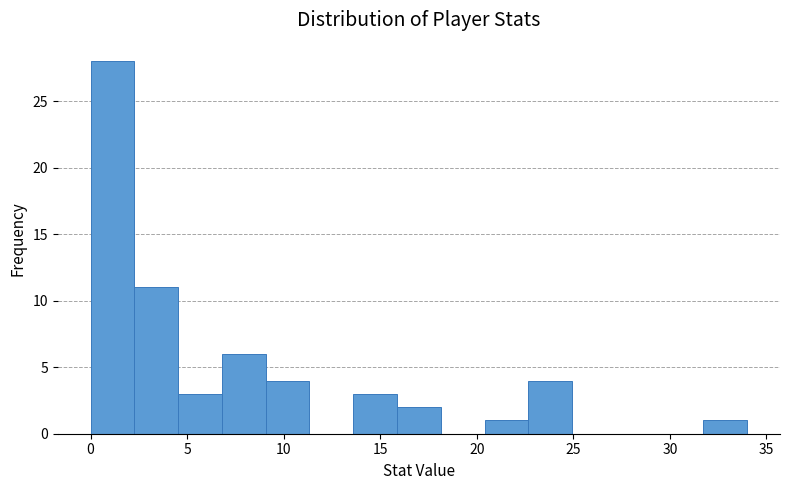

Reading left to right, list every bar in this chart as the range it spans on the x-axis followed by its height. Neither the bar edges nor the heights are printed on the chart, so give them approximately, as read against the axes.

0.0 to 2.5: 28
2.5 to 4.5: 11
4.5 to 7.0: 3
7.0 to 9.0: 6
9.0 to 11.5: 4
11.5 to 13.5: 0
13.5 to 16.0: 3
16.0 to 18.0: 2
18.0 to 20.5: 0
20.5 to 22.5: 1
22.5 to 25.0: 4
25.0 to 27.0: 0
27.0 to 29.5: 0
29.5 to 31.5: 0
31.5 to 34.0: 1